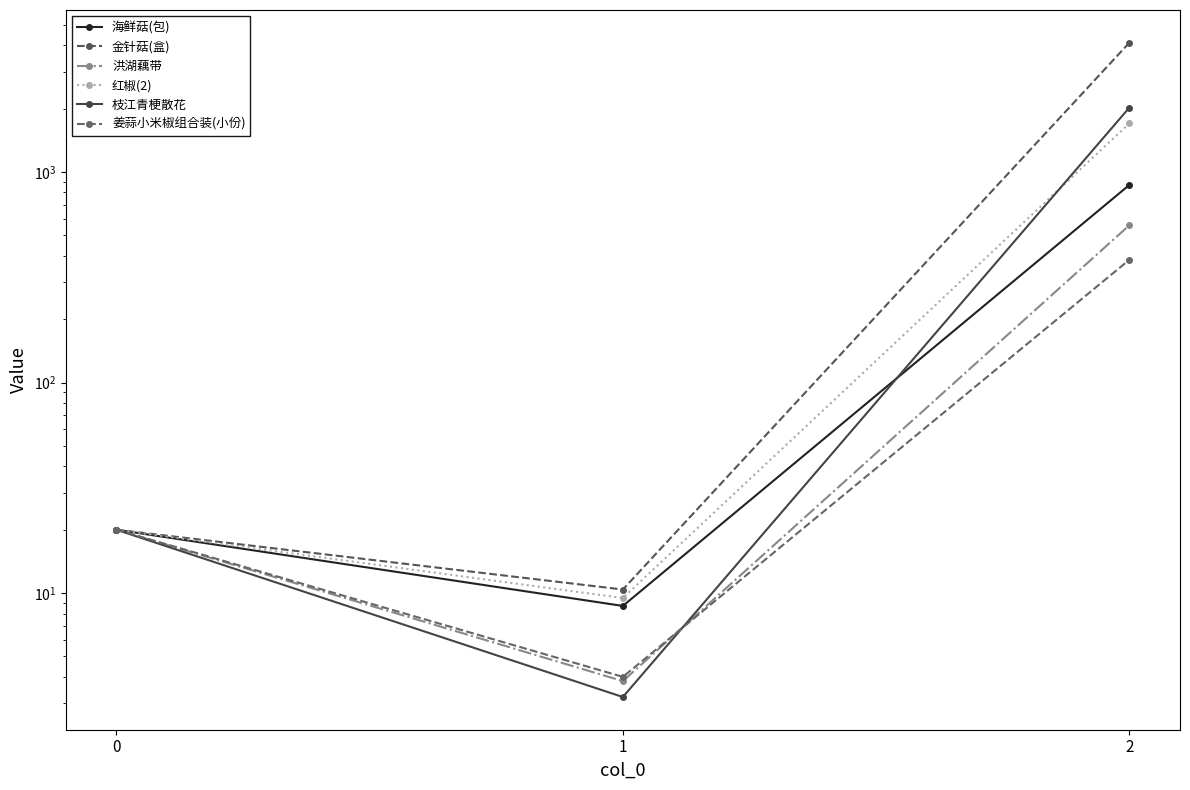

What is the value of the 姜蒜小米椒组合装(小份) point at the 1st from the left?

20.0